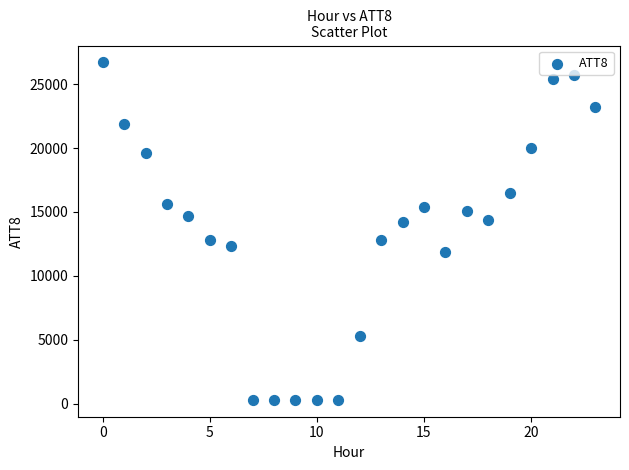

What is the range of Y values (max minus min)?

26400